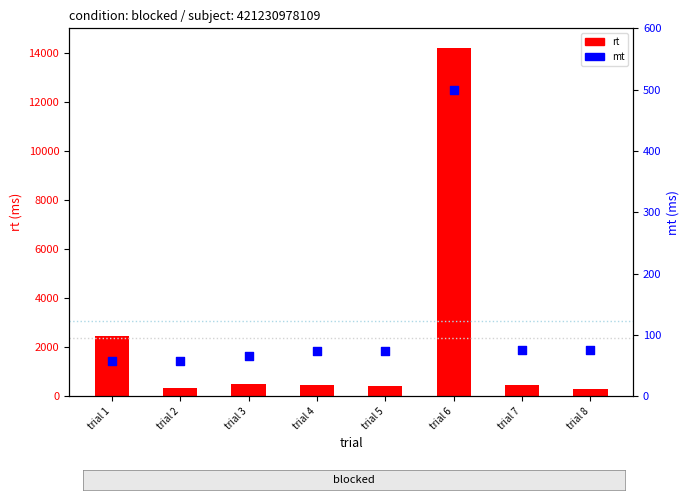

Which series has the widest spread of Y values?

rt